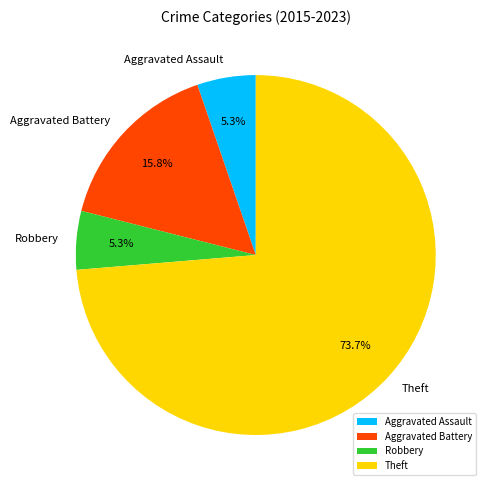

What is the ratio of the value at Aggravated Battery to the value at Aggravated Assault?

3.0